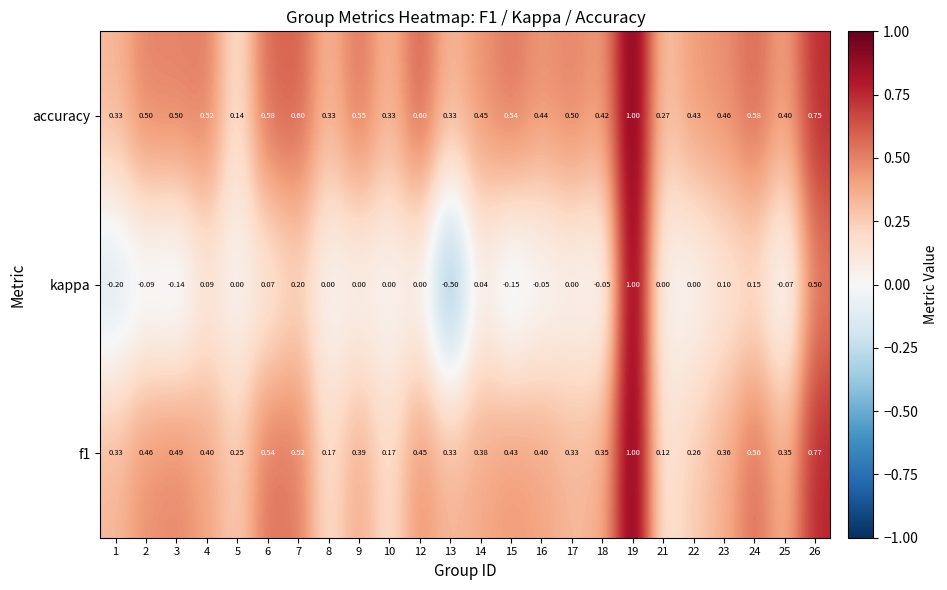

Between 3 and 6, which series saw the biggest shift?

kappa